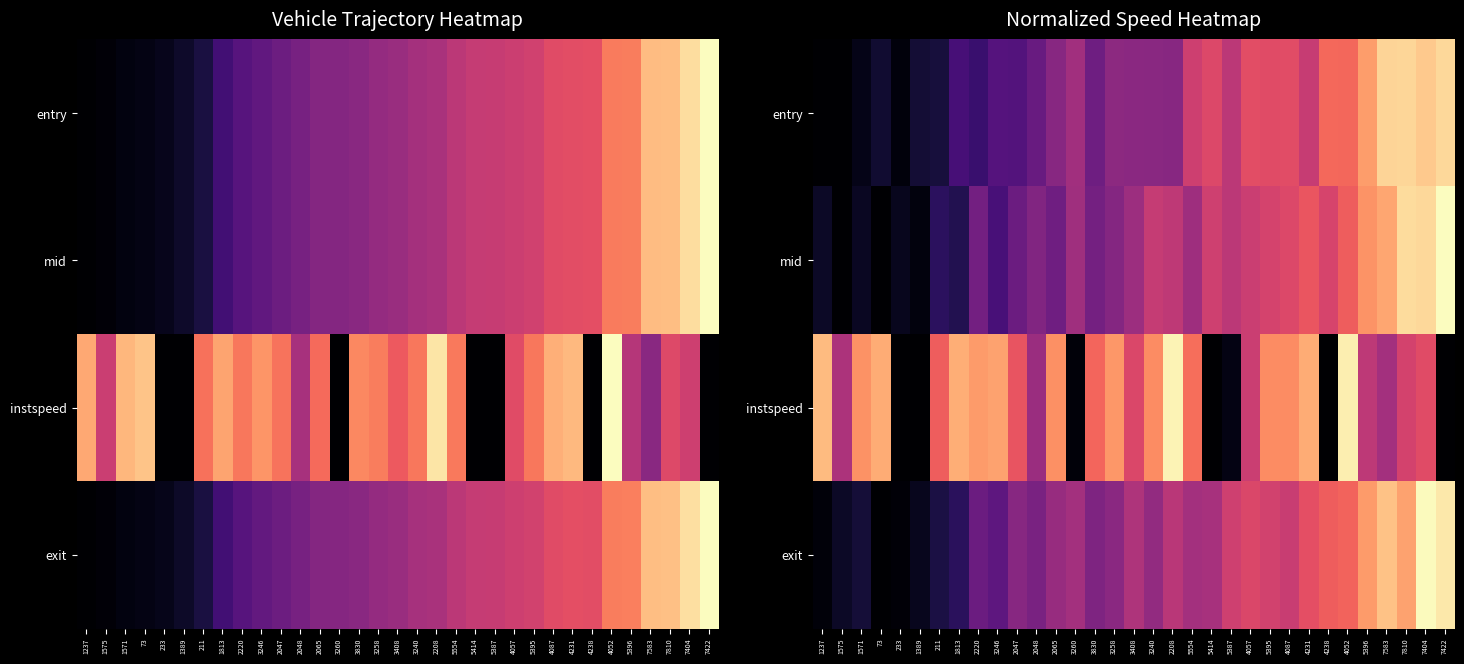

At which label is instspeed closest to 0?

233